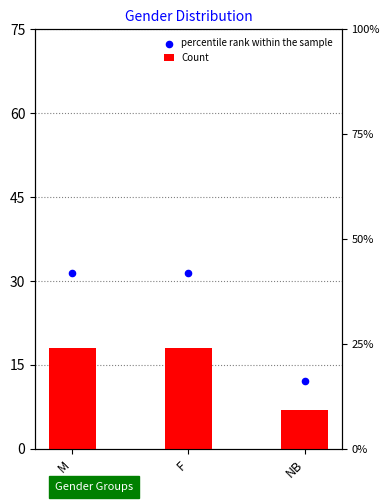

At which category is the sum across all series the highest?

M